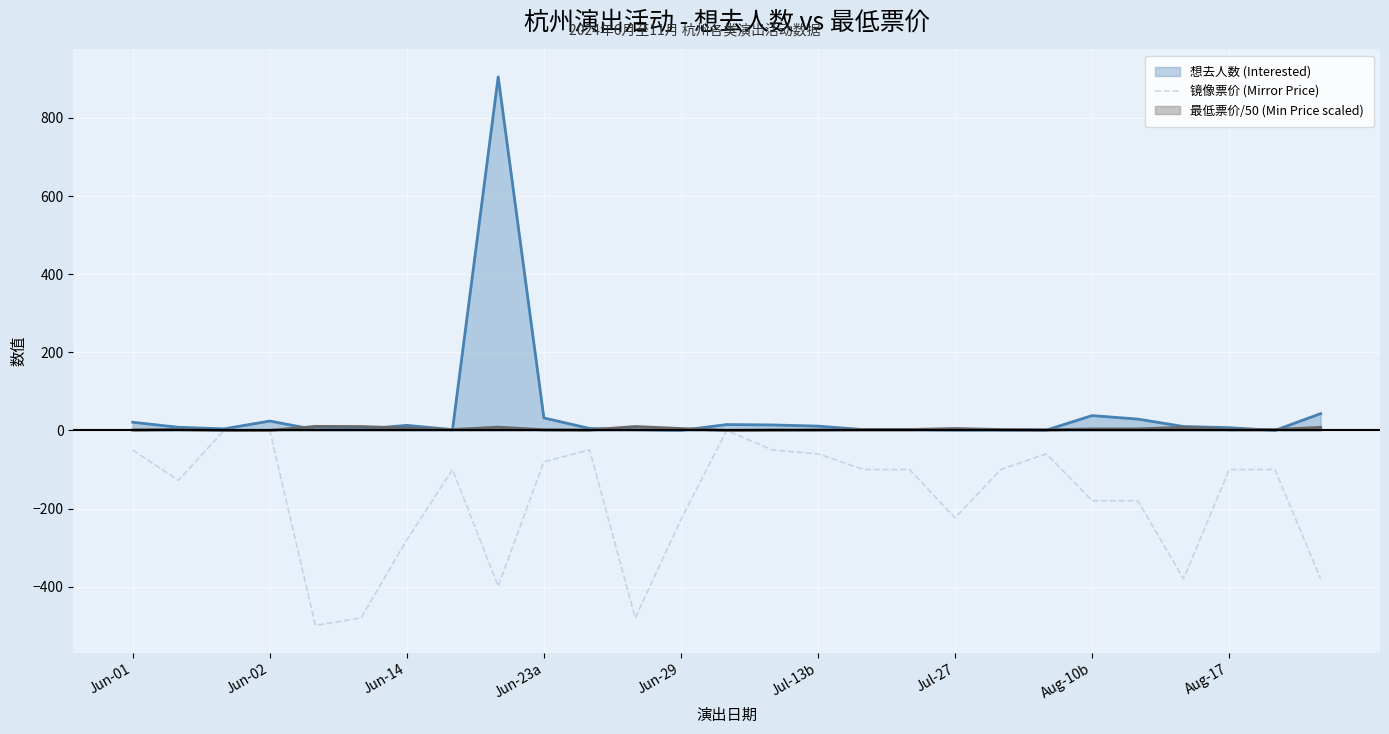

What is the minimum value shown in the chart?

-499.0